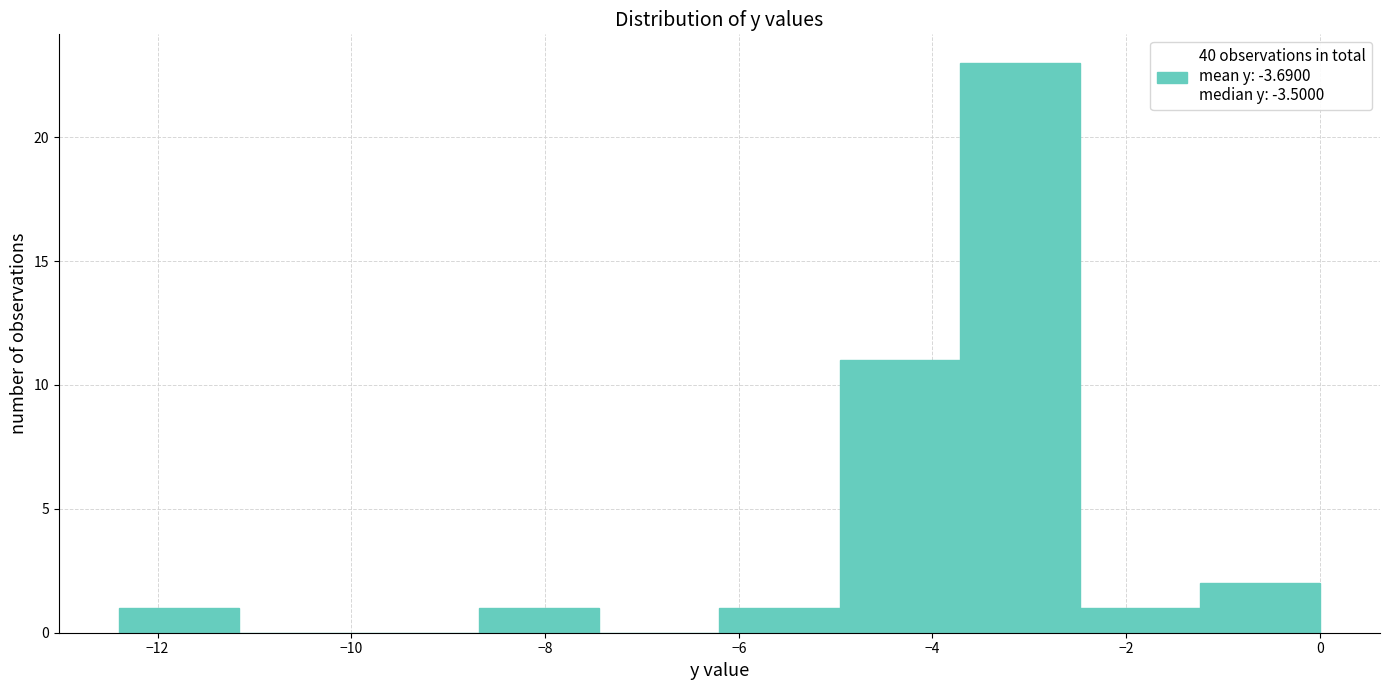

Reading left to right, transcribe this chart: for each bar, give the range it covers on the x-axis and its height. Neither the bar edges nor the heights are printed on the chart, so give them approximately, as read against the axes.

-12.40 to -11.16: 1
-11.16 to -9.92: 0
-9.92 to -8.68: 0
-8.68 to -7.44: 1
-7.44 to -6.20: 0
-6.20 to -4.96: 1
-4.96 to -3.72: 11
-3.72 to -2.48: 23
-2.48 to -1.24: 1
-1.24 to 0.00: 2